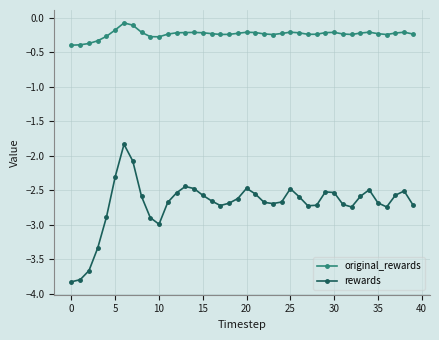

Rank the series by their average value, from lowest to highest.

rewards, original_rewards